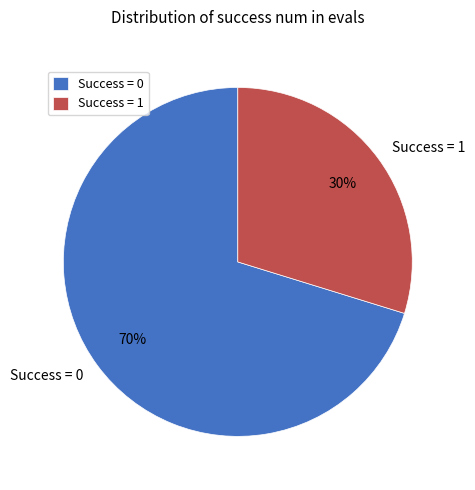

To the nearest percent, what is the average slice percentage?

50%